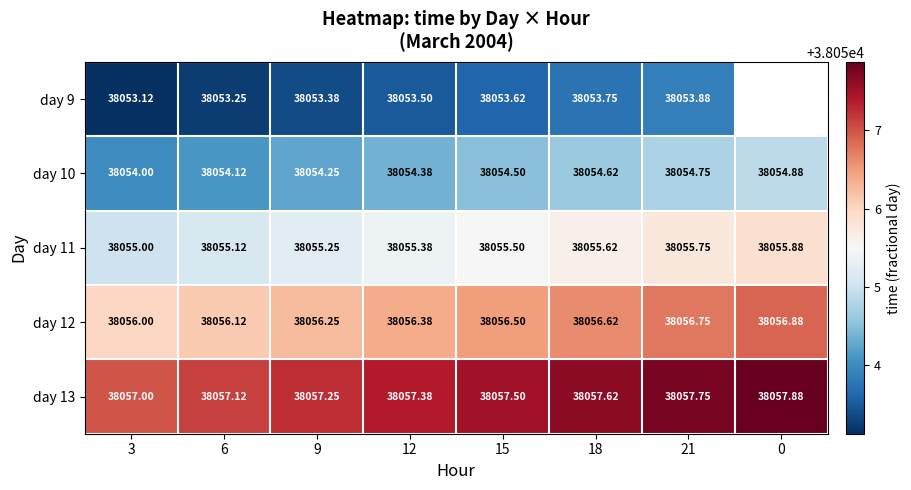

Is the value of day 11 at 0 greater than the value of day 9 at 15?

Yes